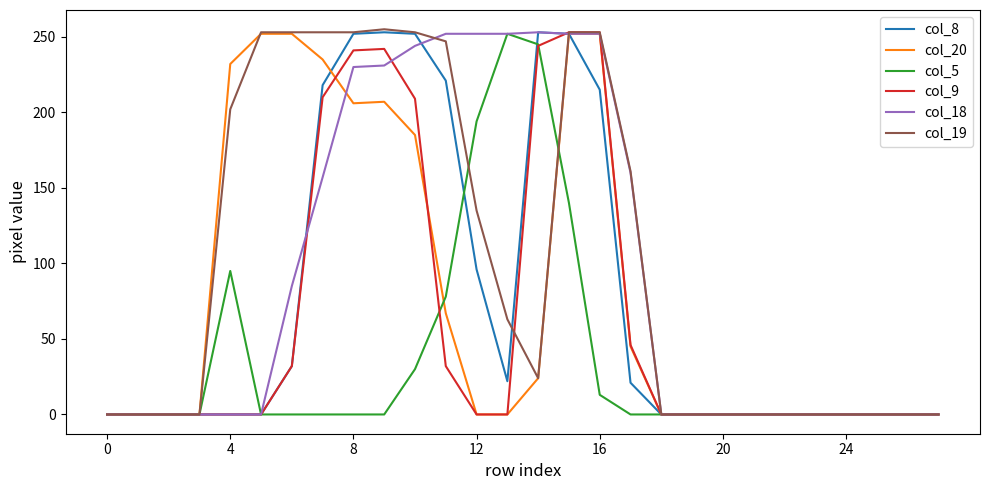

What is the maximum value for col_5?

252